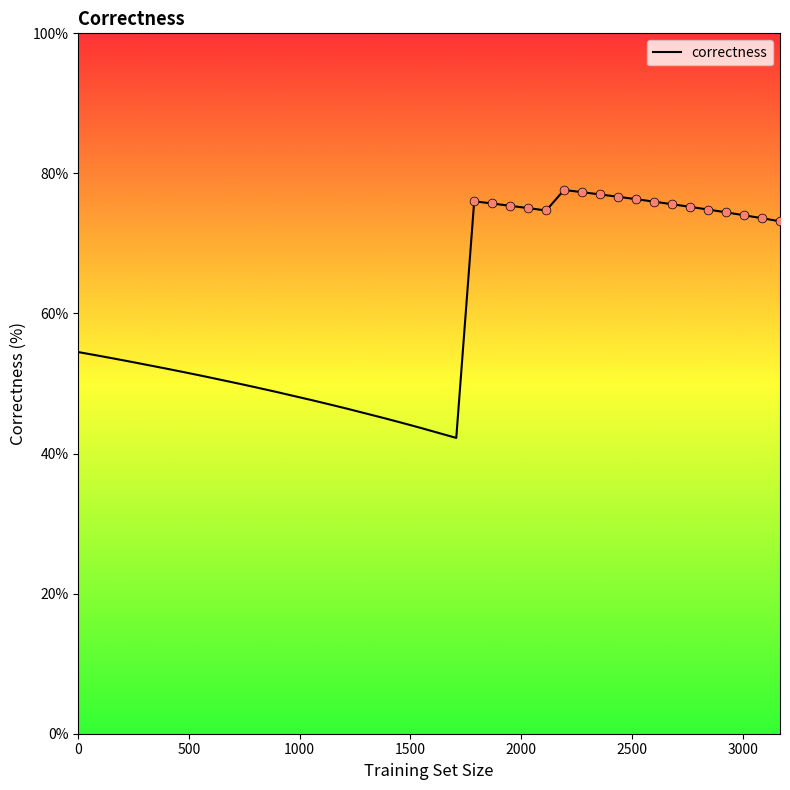

What is the minimum value shown in the chart?

42.2